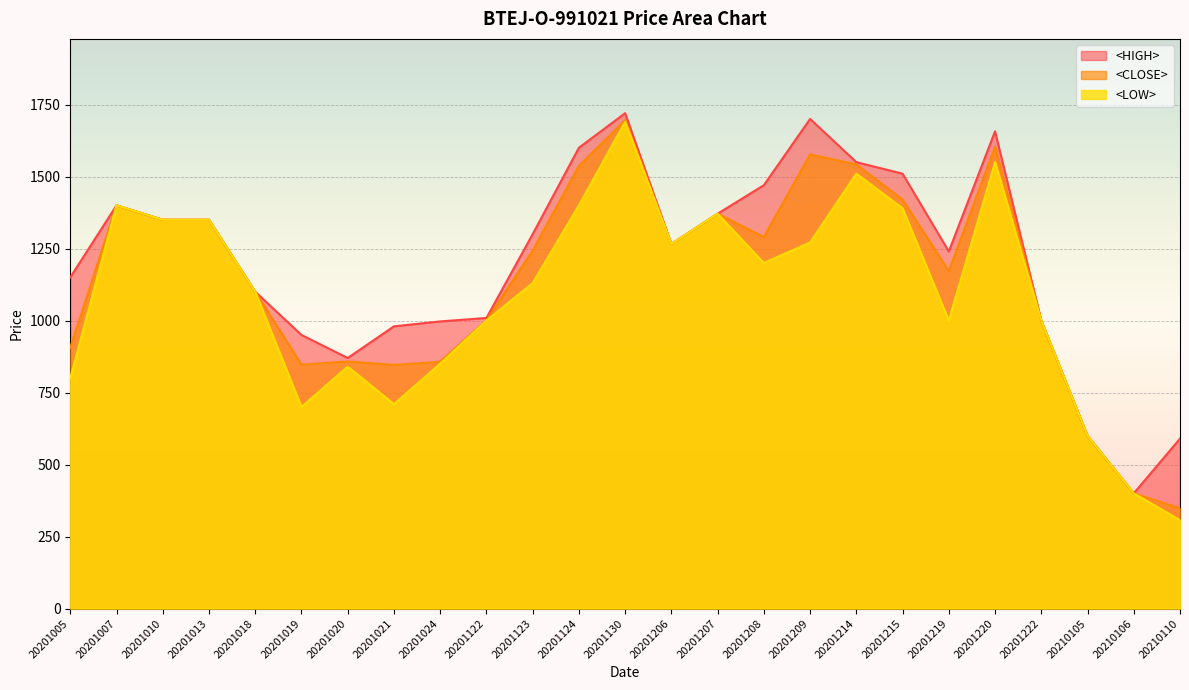

How many interior local peaks does the <HIGH> series have?

4